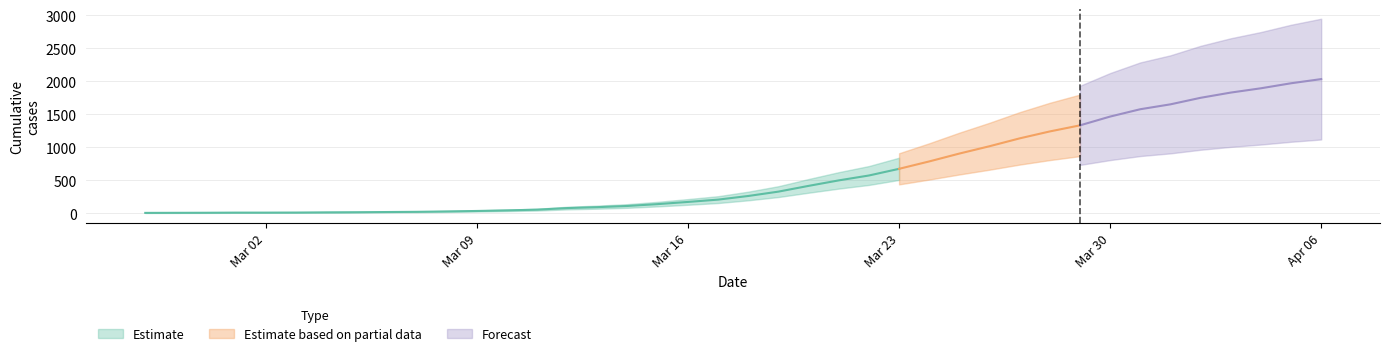

Reading left to right, transcribe all the data shown in this chart.

2020-02-27=6	2020-02-28=7	2020-02-29=8	2020-03-01=10	2020-03-02=10	2020-03-03=11	2020-03-04=14	2020-03-05=16	2020-03-06=19	2020-03-07=22	2020-03-08=28	2020-03-09=35	2020-03-10=44	2020-03-11=55	2020-03-12=79	2020-03-13=93	2020-03-14=111	2020-03-15=139	2020-03-16=172	2020-03-17=207	2020-03-18=262	2020-03-19=328	2020-03-20=415	2020-03-21=498	2020-03-22=572	2020-03-23=673	2020-03-24=785	2020-03-25=904	2020-03-26=1015	2020-03-27=1134	2020-03-28=1239	2020-03-29=1331	2020-03-30=1464	2020-03-31=1575	2020-04-01=1649	2020-04-02=1748	2020-04-03=1827	2020-04-04=1892	2020-04-05=1968	2020-04-06=2031